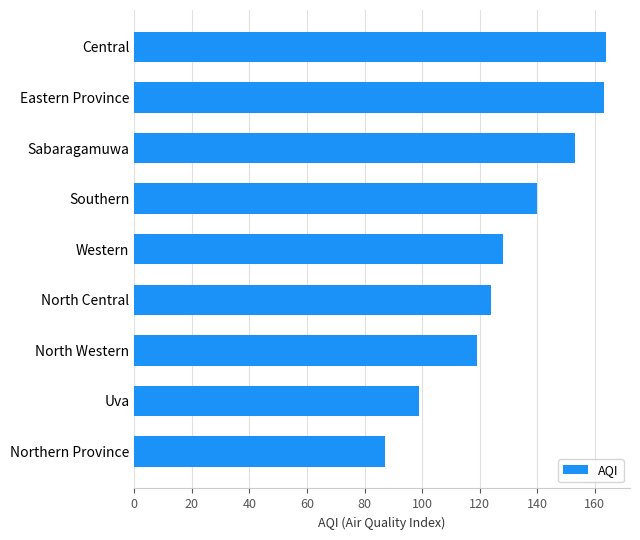

The value at Central is 100. True or false?

False